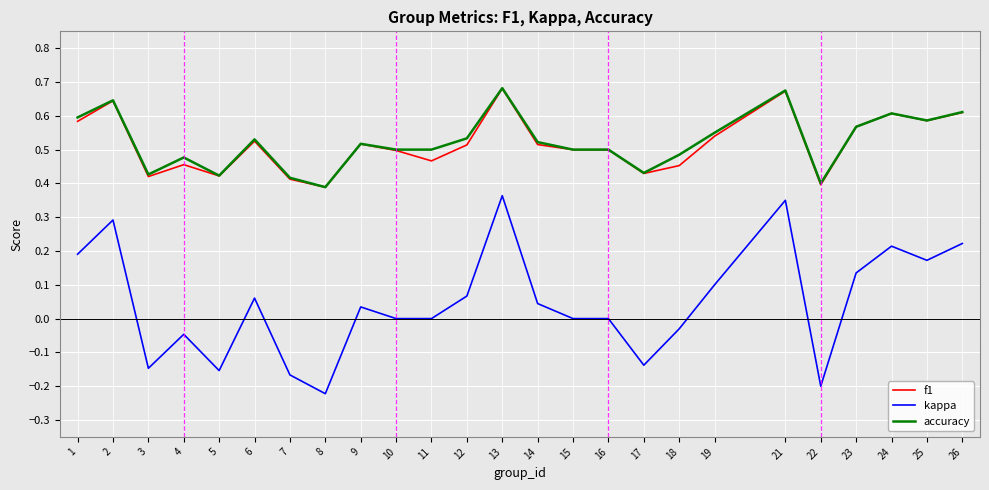

True or false: accuracy and kappa cross at least once.

False